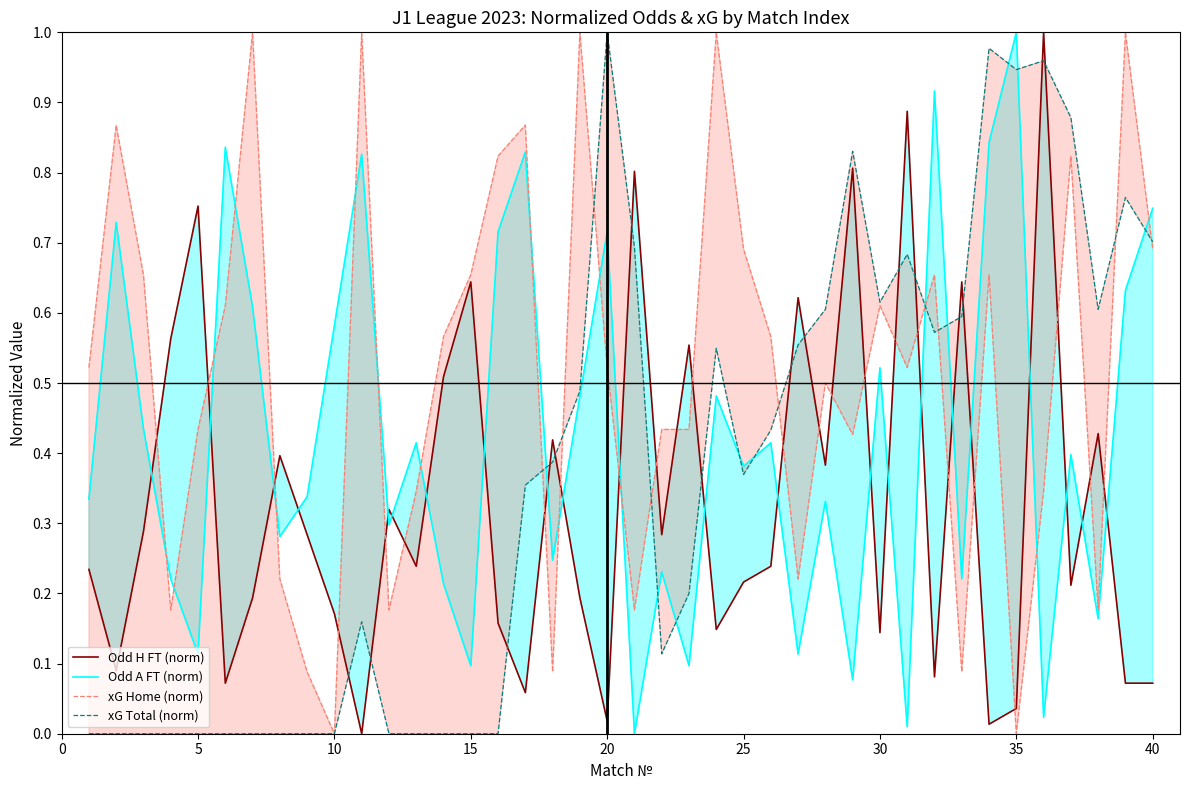

Reading right to left, what are all the values shown in this chart?

Odd H FT (norm): 0.1	0.1	0.4	0.2	1.0	0.0	0.0	0.6	0.1	0.9	0.1	0.8	0.4	0.6	0.2	0.2	0.1	0.6	0.3	0.8	0.0	0.2	0.4	0.1	0.2	0.6	0.5	0.2	0.3	0.0	0.2	0.3	0.4	0.2	0.1	0.8	0.6	0.3	0.1	0.2
Odd A FT (norm): 0.7	0.6	0.2	0.4	0.0	1.0	0.8	0.2	0.9	0.0	0.5	0.1	0.3	0.1	0.4	0.4	0.5	0.1	0.2	0.0	0.7	0.5	0.2	0.8	0.7	0.1	0.2	0.4	0.3	0.8	0.6	0.3	0.3	0.6	0.8	0.1	0.2	0.4	0.7	0.3
xG Home (norm): 0.7	1.0	0.2	0.8	0.3	0.0	0.7	0.1	0.7	0.5	0.6	0.4	0.5	0.2	0.6	0.7	1.0	0.4	0.4	0.2	0.5	1.0	0.1	0.9	0.8	0.7	0.6	0.3	0.2	1.0	0.0	0.1	0.2	1.0	0.6	0.4	0.2	0.7	0.9	0.5
xG Total (norm): 0.7	0.8	0.6	0.9	1.0	0.9	1.0	0.6	0.6	0.7	0.6	0.8	0.6	0.6	0.4	0.4	0.5	0.2	0.1	0.7	1.0	0.5	0.4	0.4	0.0	0.0	0.0	0.0	0.0	0.2	0.0	0.0	0.0	0.0	0.0	0.0	0.0	0.0	0.0	0.0